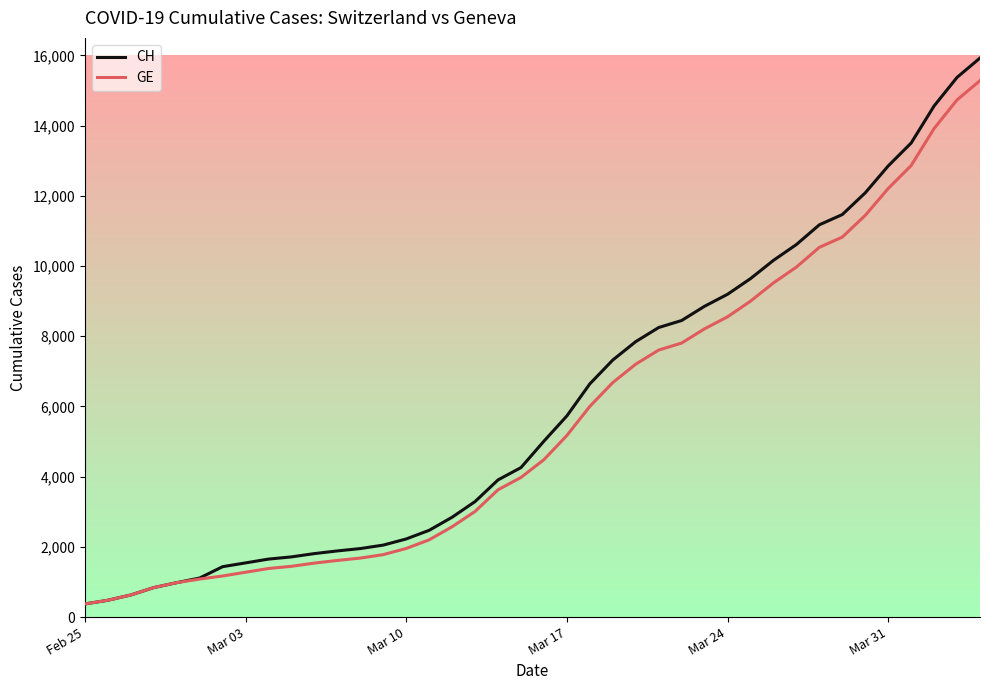

Which series has the largest range (max minus min)?

CH